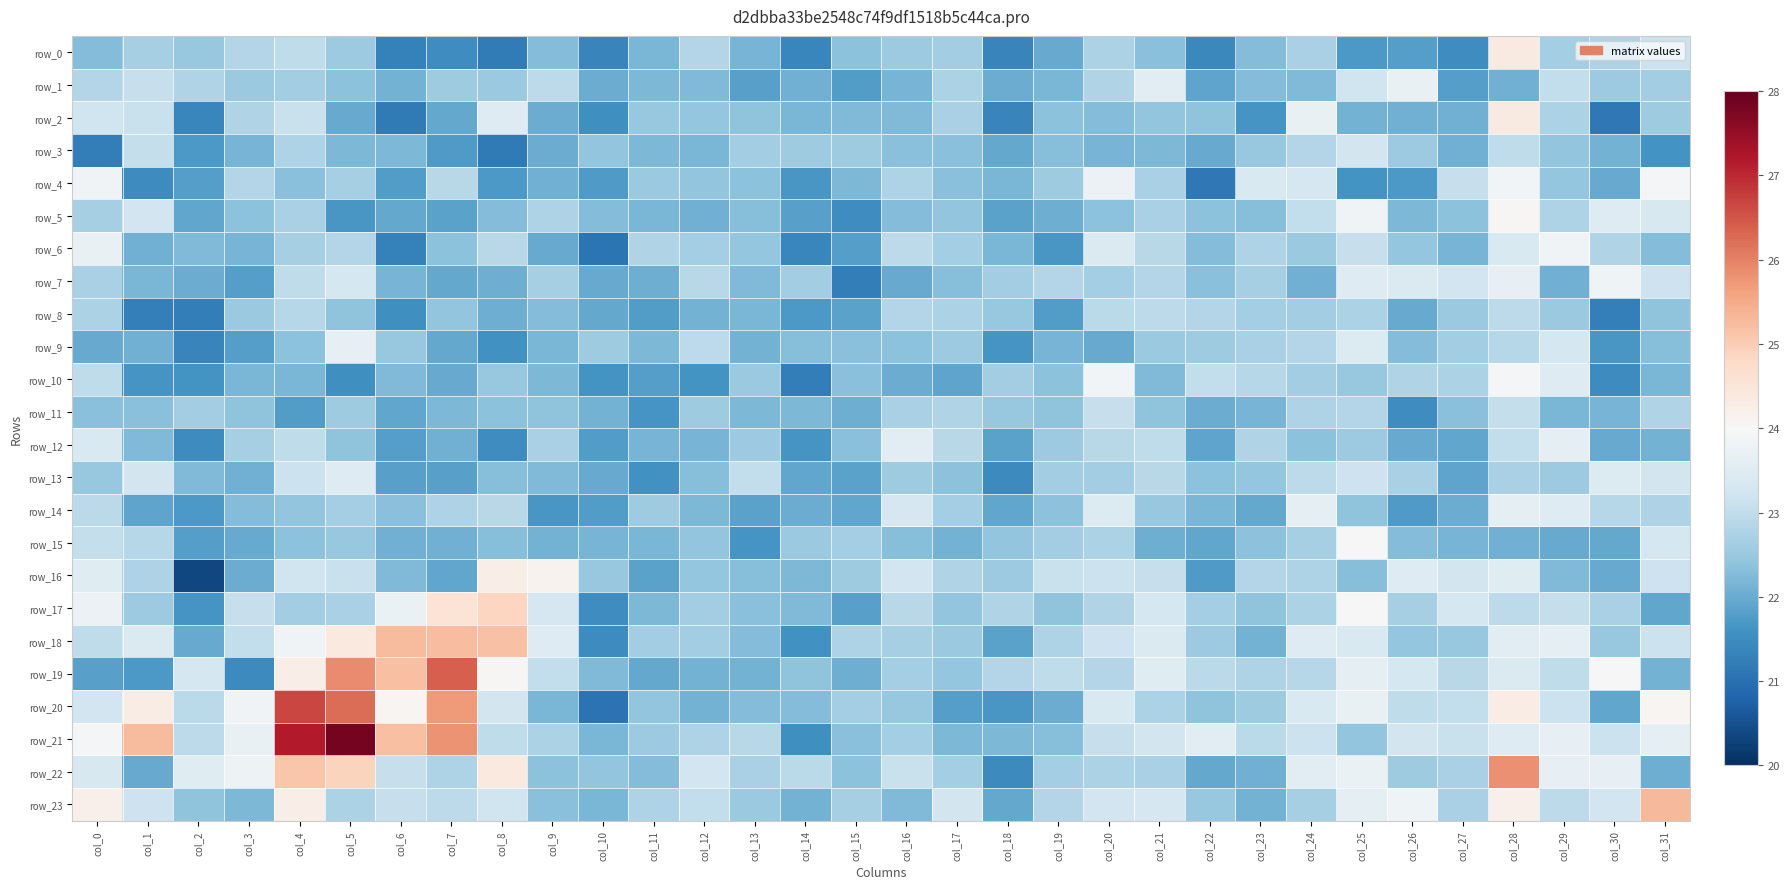

At which category is the sum across all series the highest?

col_28